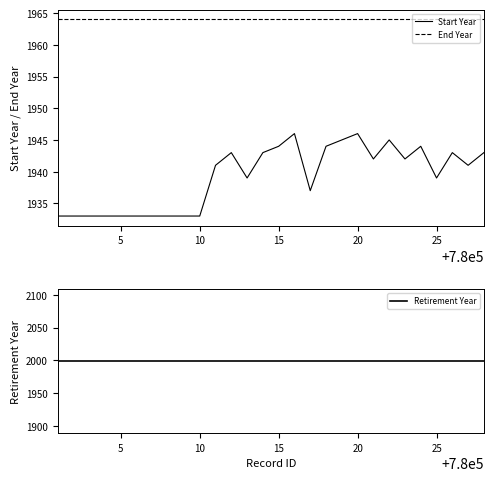

How many lines are shown in the chart?

3